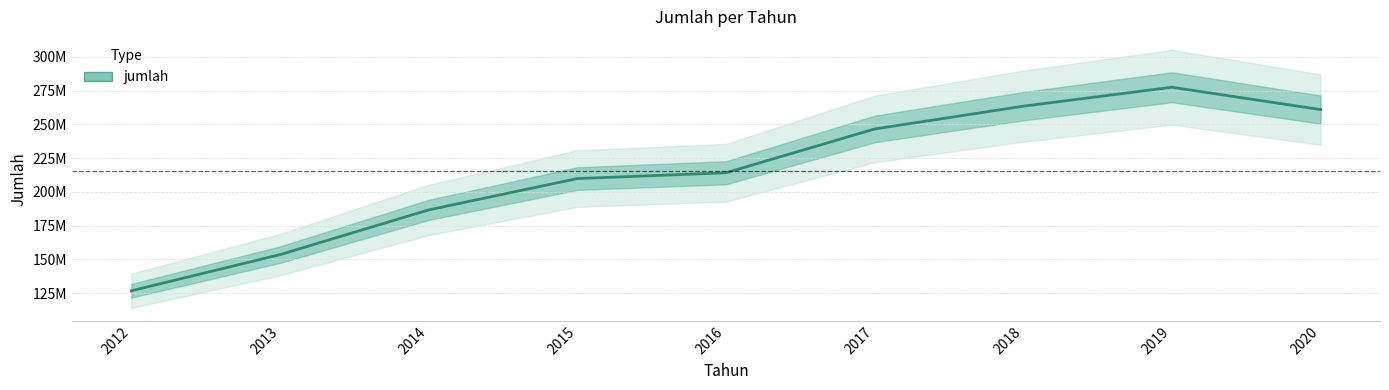

How many values exceed 214139821?

4